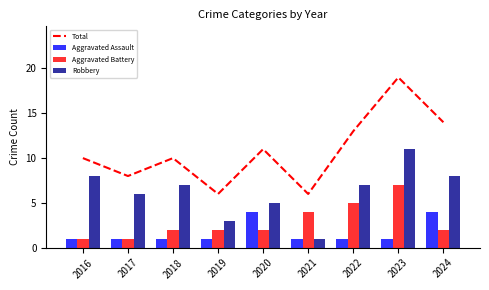

What is the value of the Aggravated Battery bar at the 6th from the left?

4